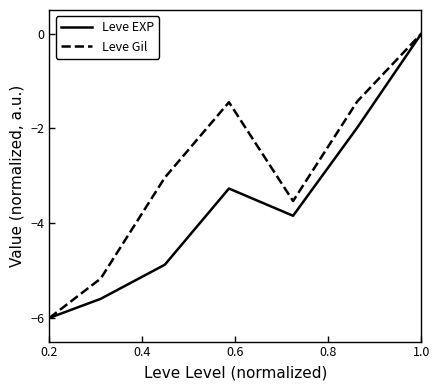

Rank the series by their average value, from lowest to highest.

Leve EXP, Leve Gil